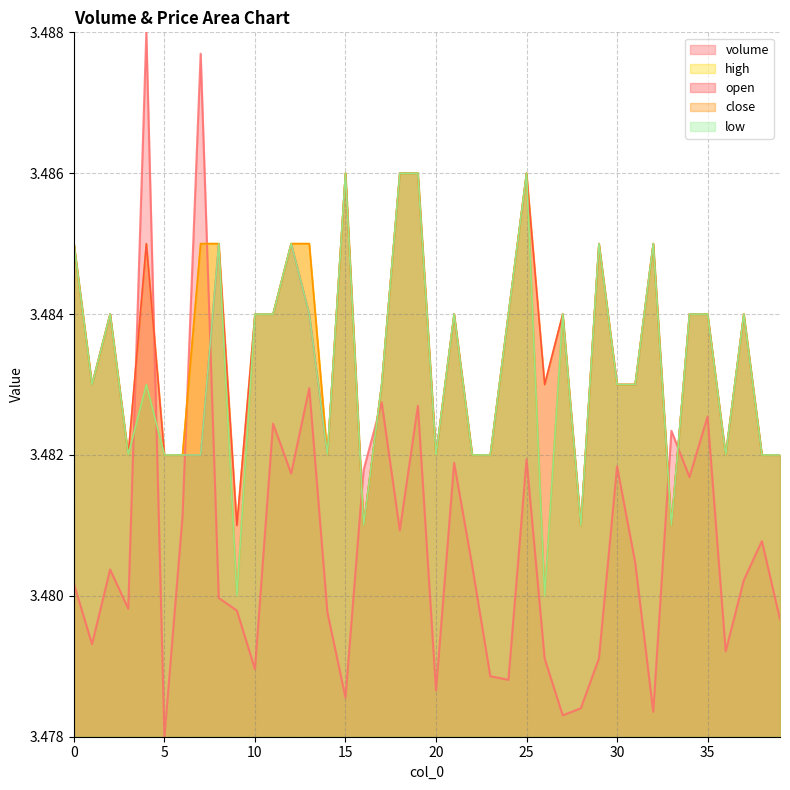

True or false: low has a value of 1.0 at 4.

False